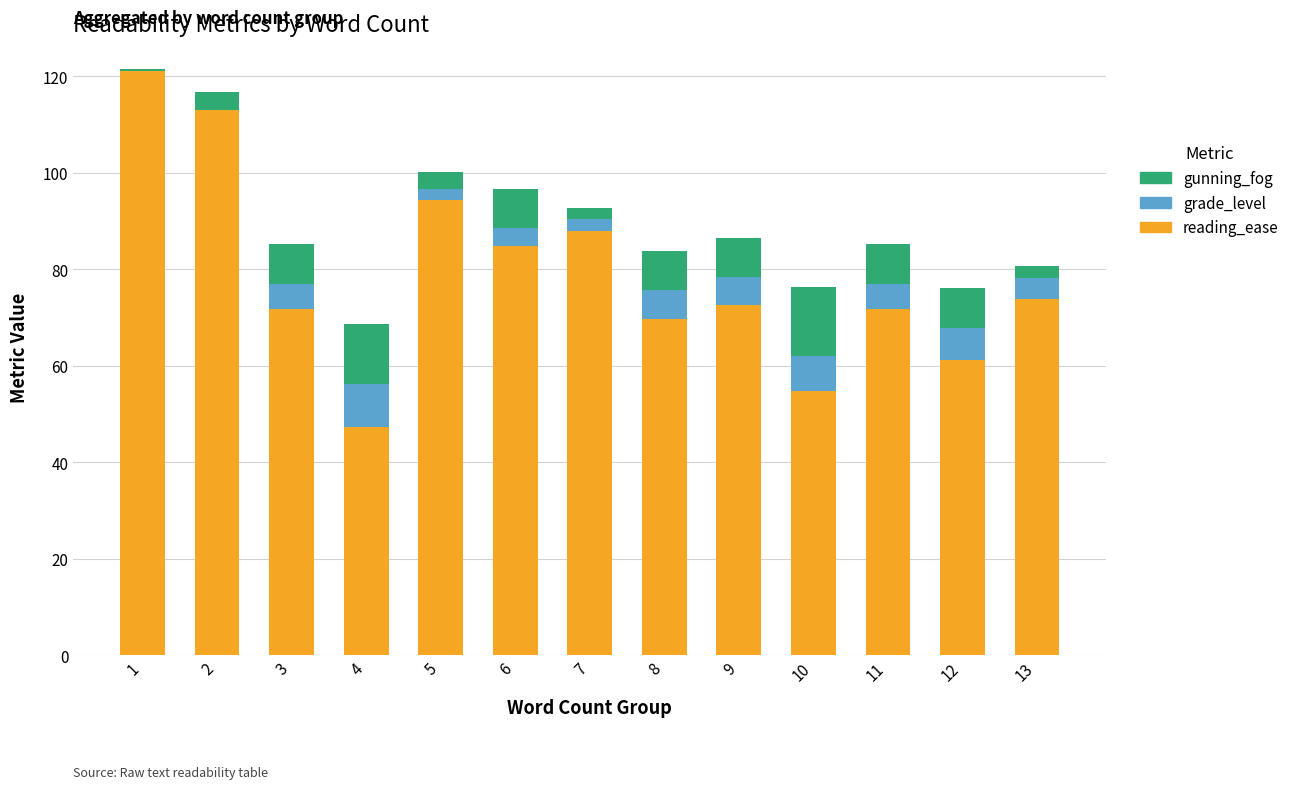

What is the total value across all series at 4?

68.7